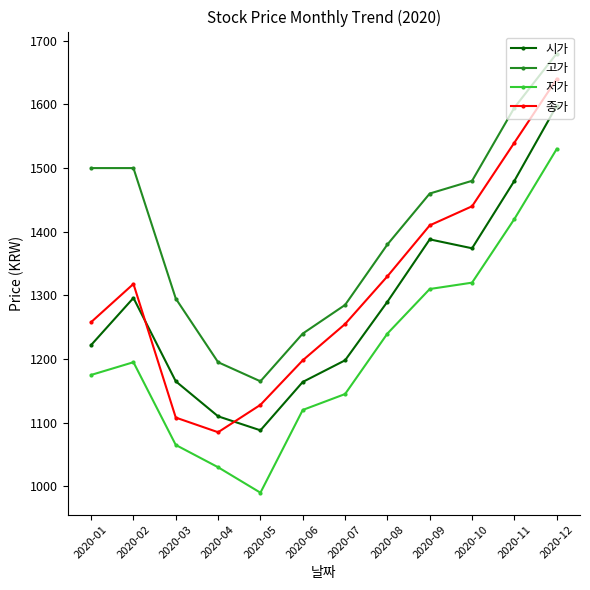

True or false: 저가 and 고가 cross at least once.

False